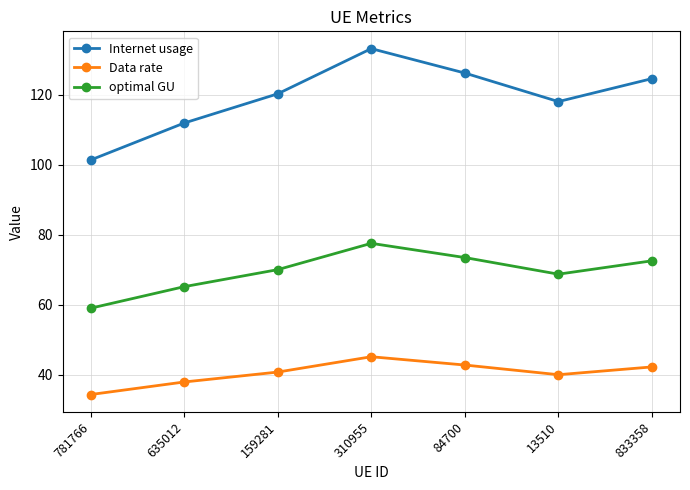

What is the difference between the Internet usage values at 310955 and 159281?

12.9